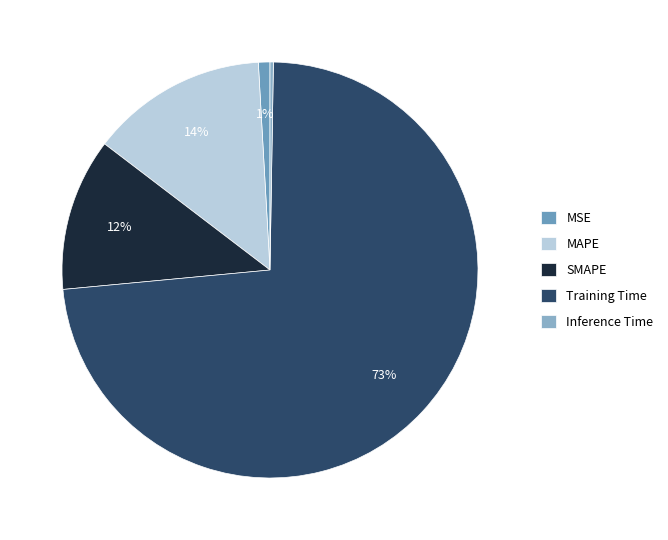

Is there a majority slice in this chart?

Yes